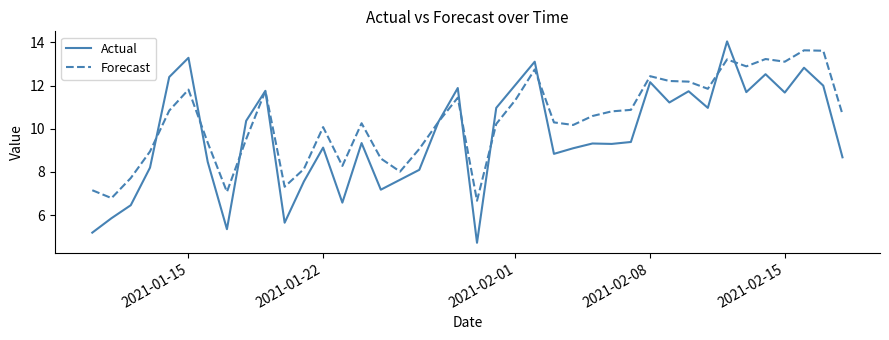

Does the chart have visible grid lines?

No